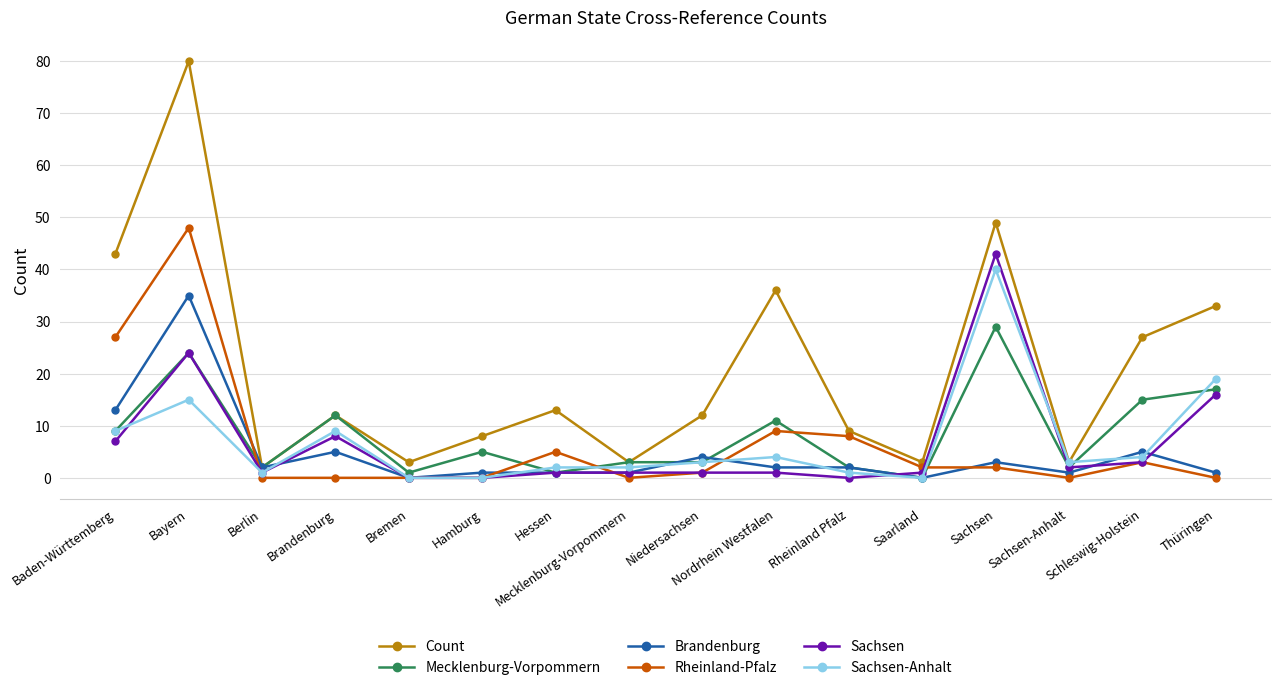

The Rheinland-Pfalz series shows 2 at Saarland. True or false?

True